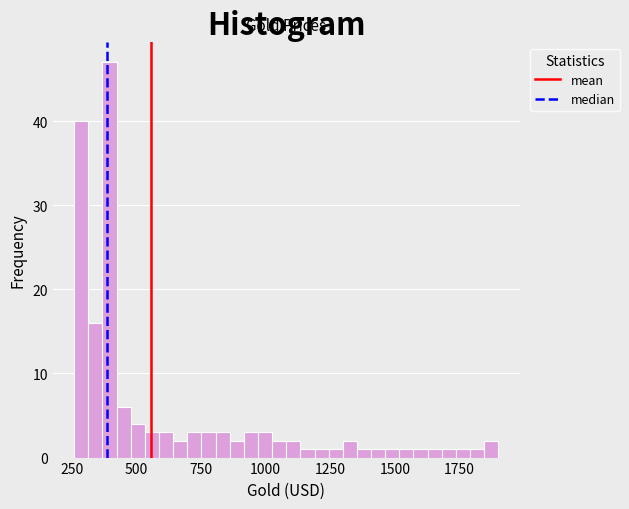

Read against the x-axis, roughly where is the centre of the tallest bar?

400